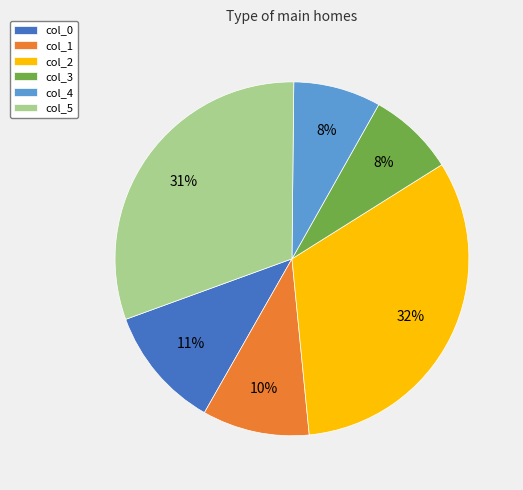

Which has a higher value, col_3 or col_5?

col_5